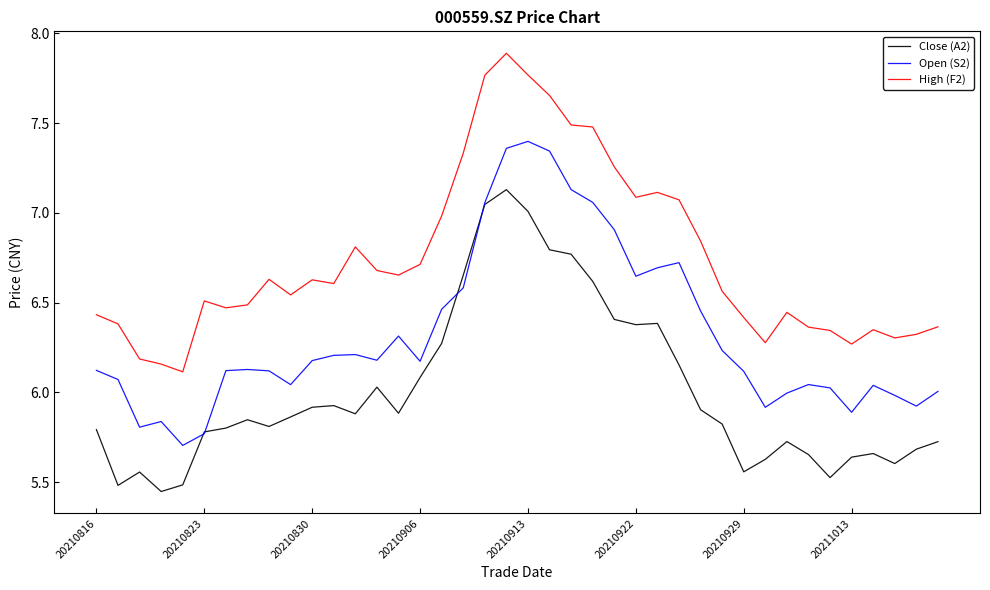

Rank the series by their average value, from highest to lowest.

High (F2), Open (S2), Close (A2)